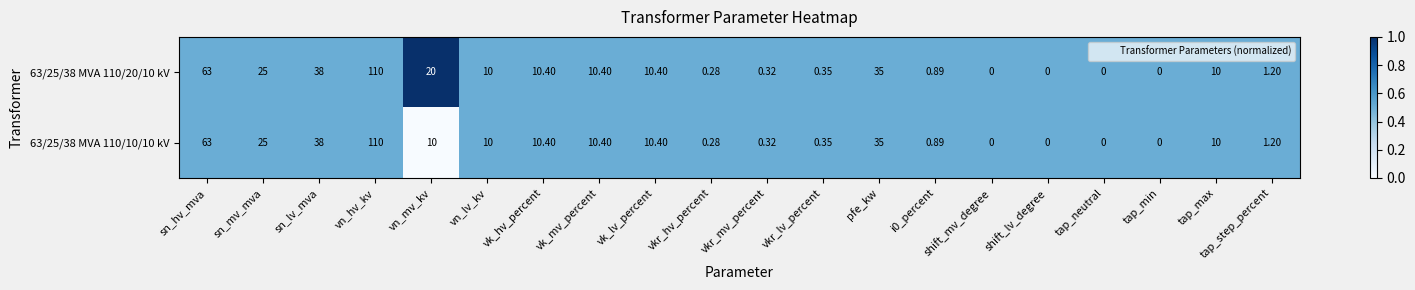

Is the value of 63/25/38 MVA 110/20/10 kV at vkr_lv_percent greater than the value of 63/25/38 MVA 110/10/10 kV at vn_hv_kv?

No